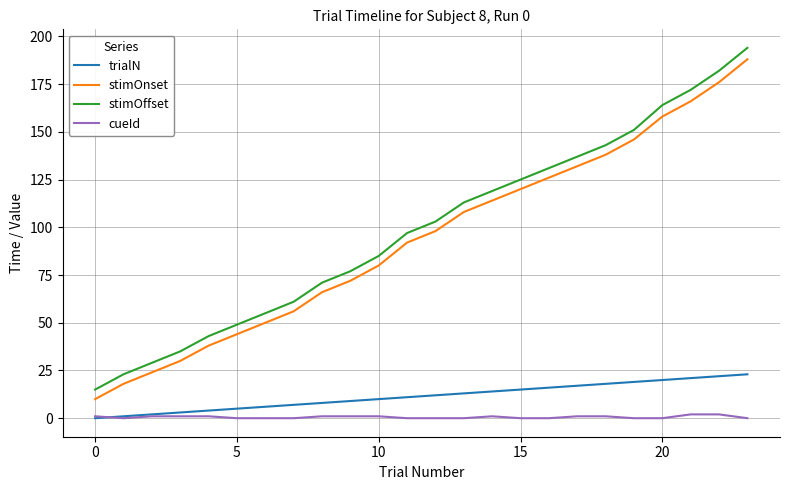

True or false: trialN and stimOffset cross at least once.

False